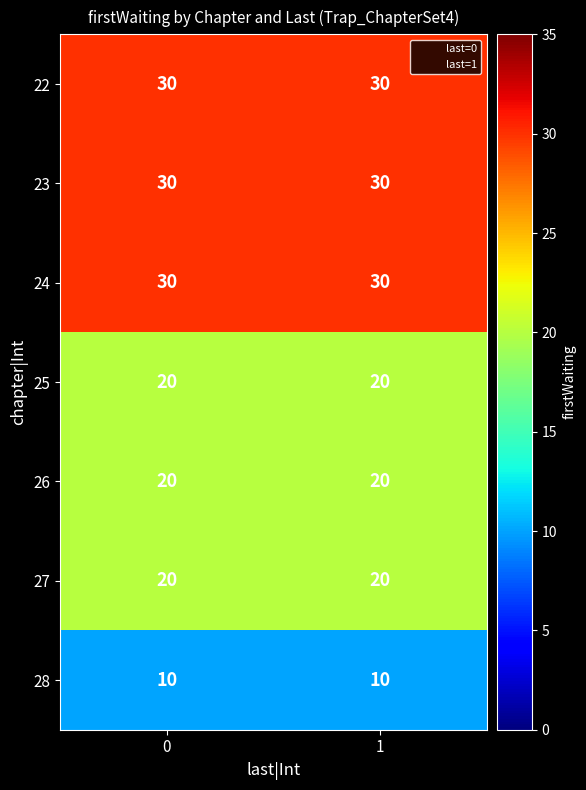

The value of 23 at 0 is 30. True or false?

True